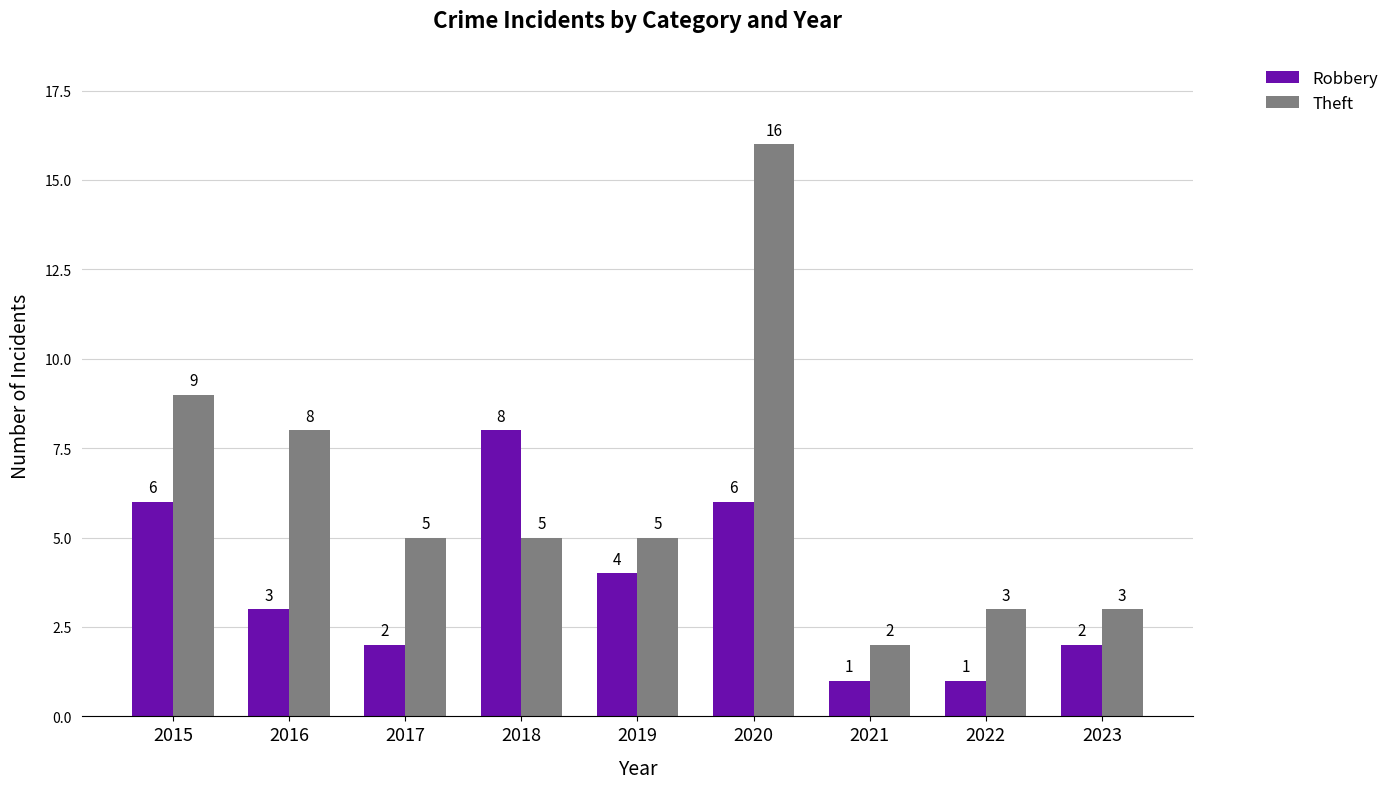

At which label is Theft closest to 9?

2015